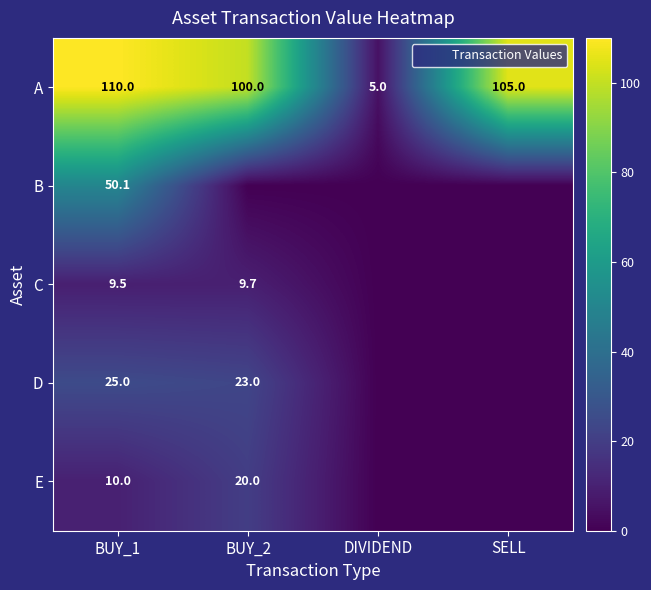

True or false: A has a value of 150.1 at BUY_2.

False